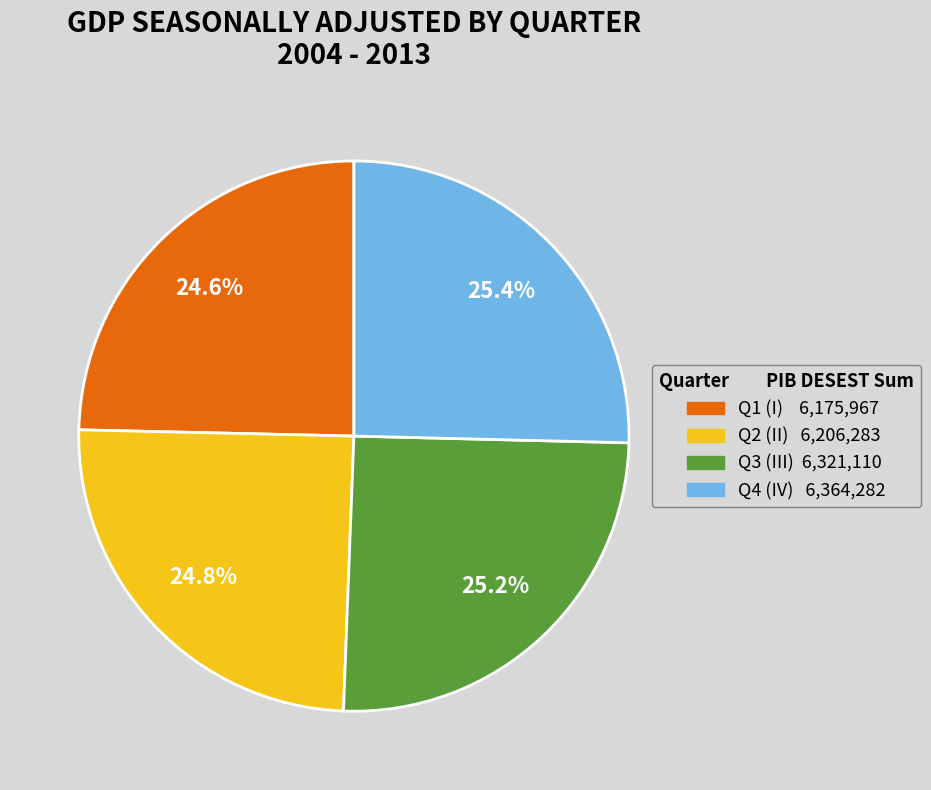

Is there a majority slice in this chart?

No